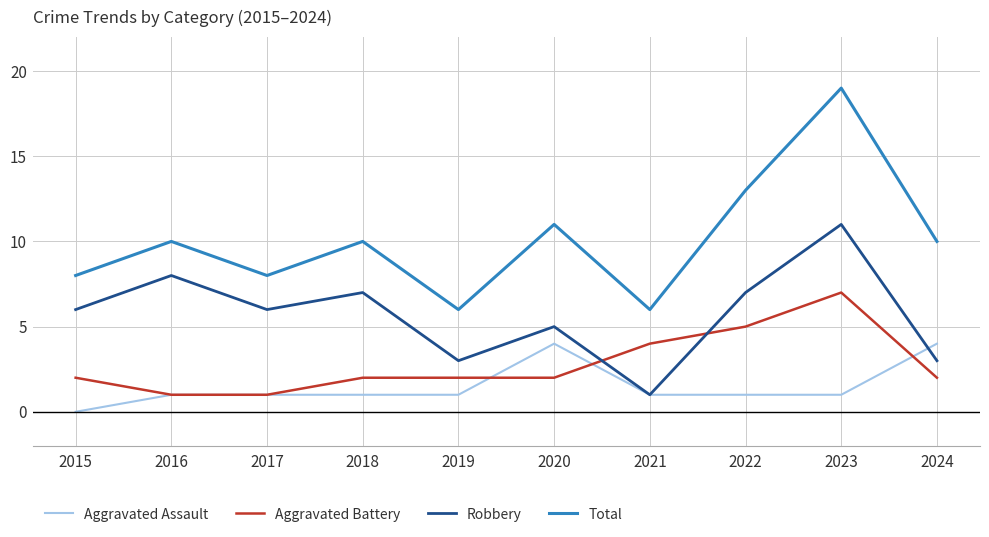

The value of Total at 2022 is 13. True or false?

True